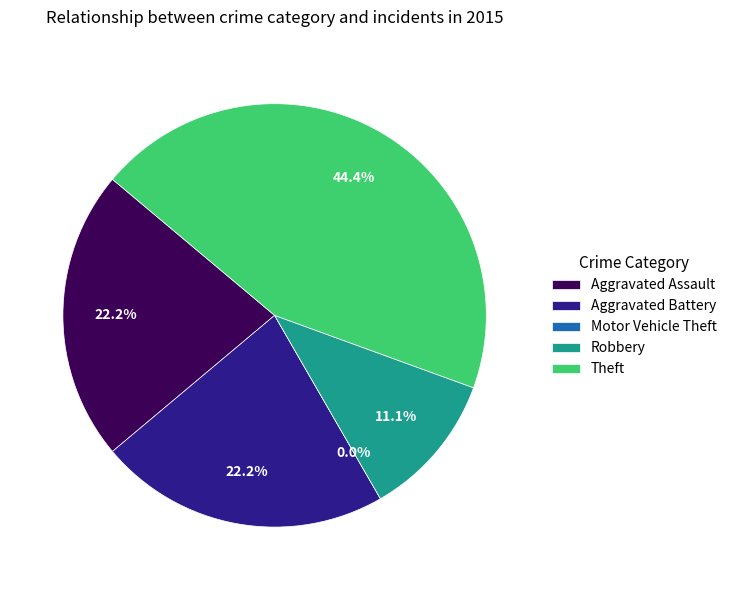

Count the number of slices in the pie.

5